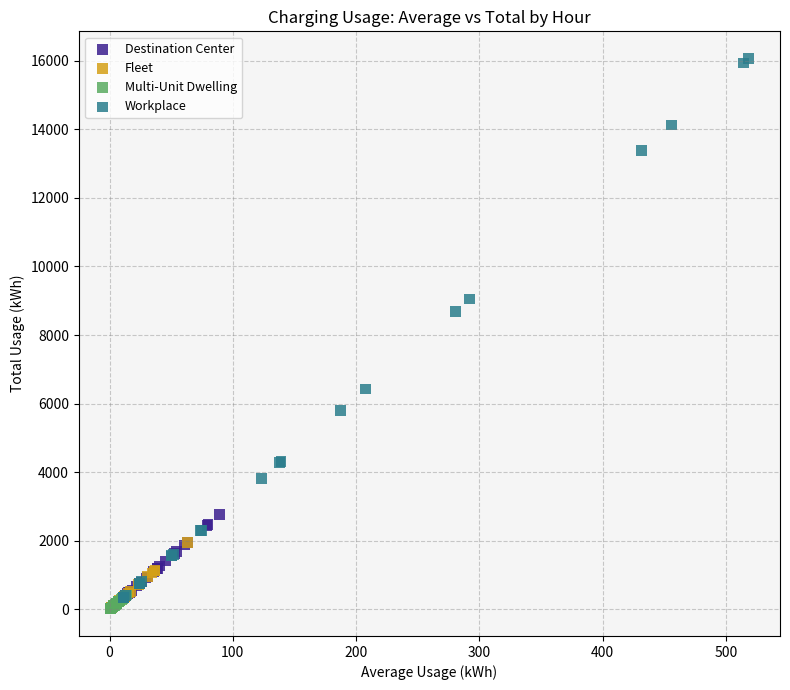

Which series has the largest Y range (max minus min)?

Workplace